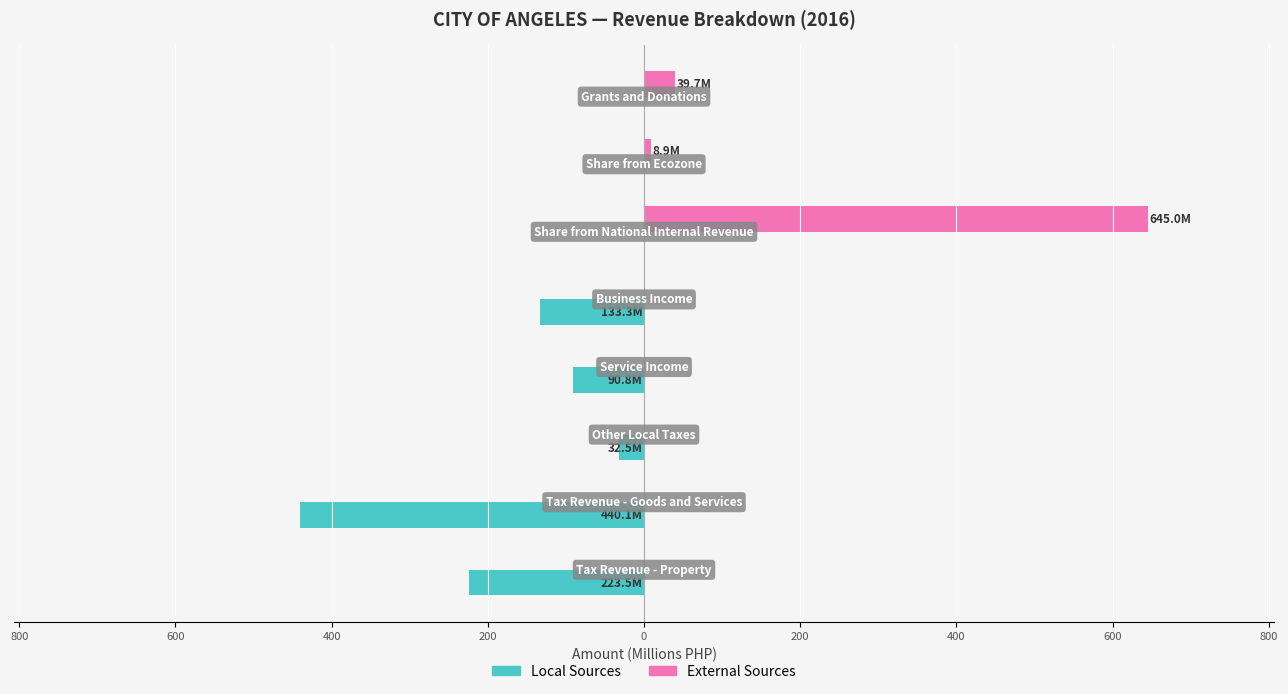

Reading right to left, what are all the values shown in this chart?

Local Sources: 0.0	0.0	0.0	-133.3	-90.8	-32.5	-440.1	-223.5
External Sources: 39.7	8.9	645.0	0.0	0.0	0.0	0.0	0.0